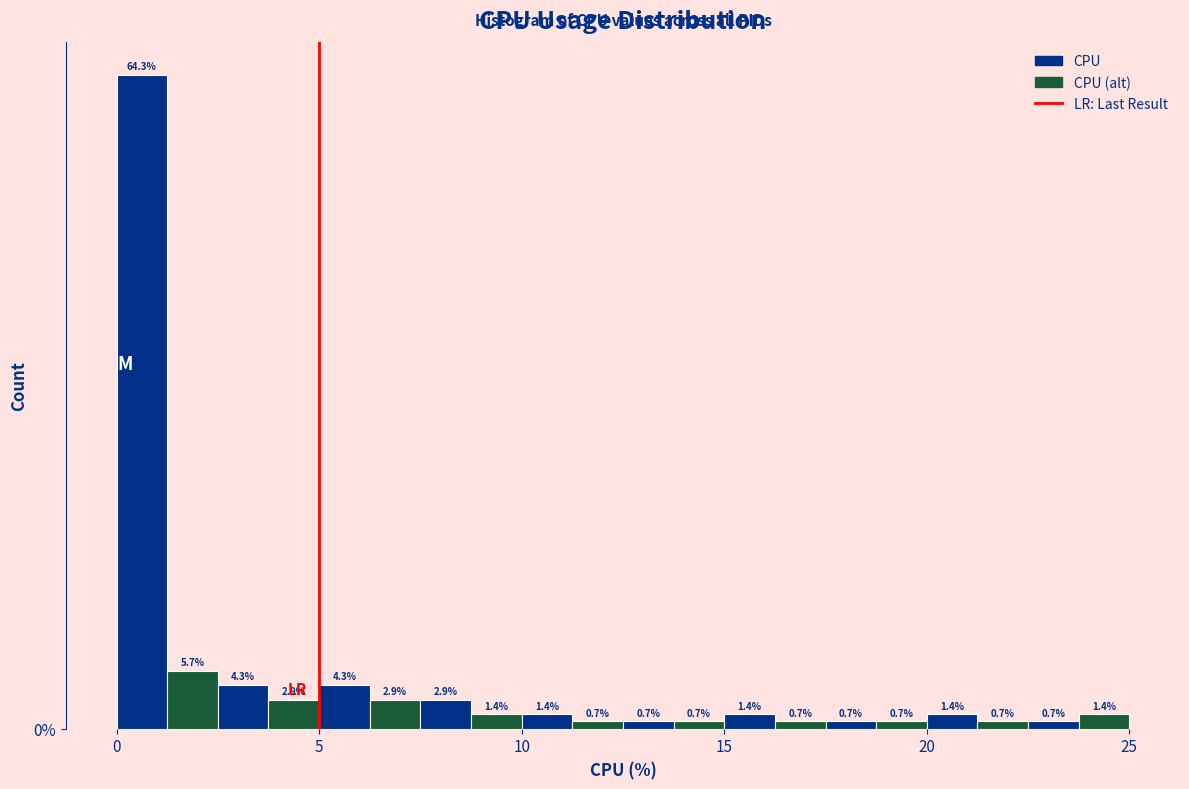

Around what value on the x-axis is the tallest bar? Give the approximate position of its centre, as read against the axis.

0.5